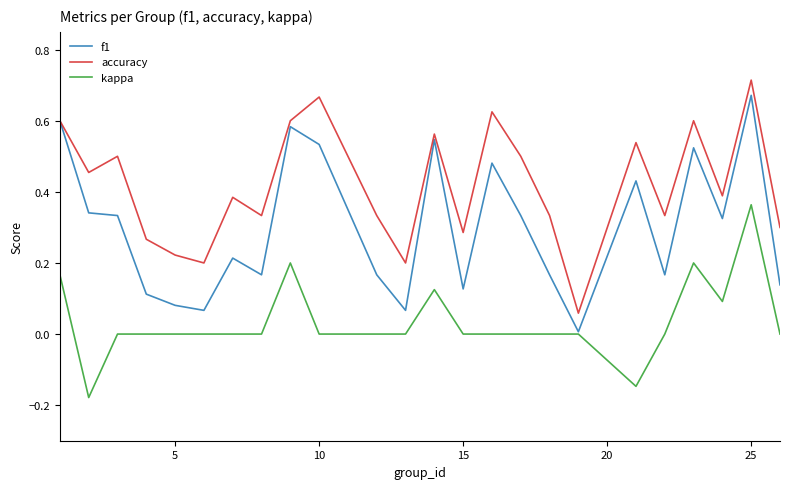

How many categories are shown in the chart?

24